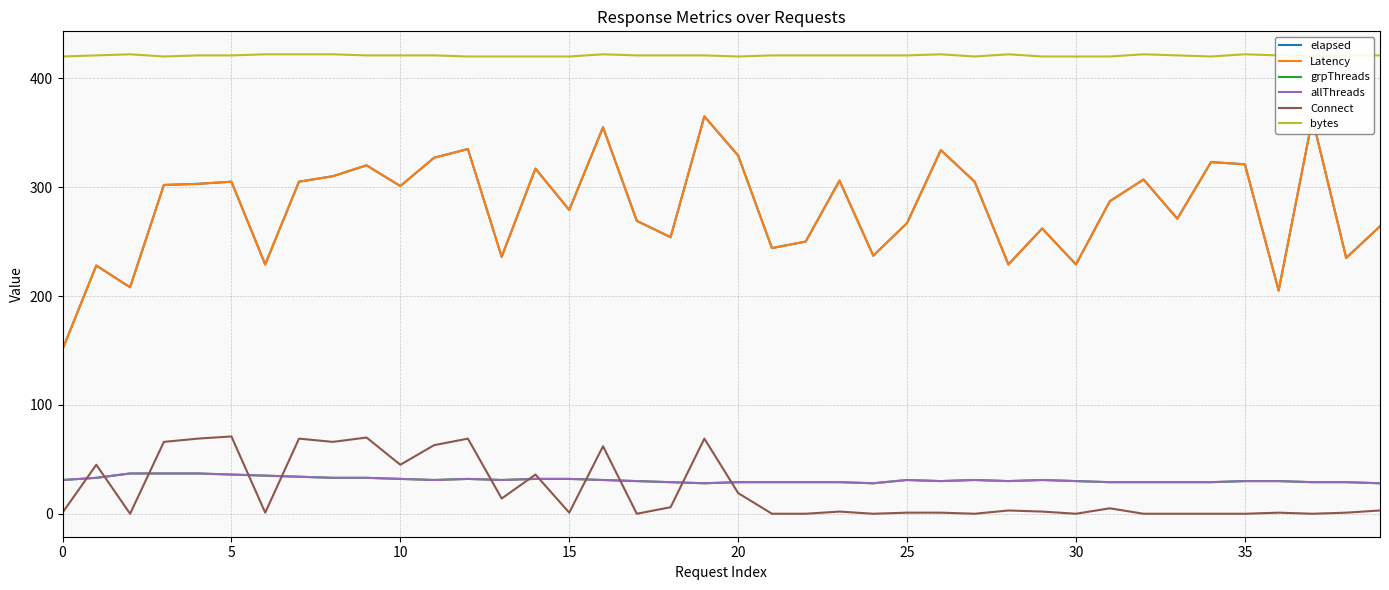

What is the label of the 15th point from the left?

14